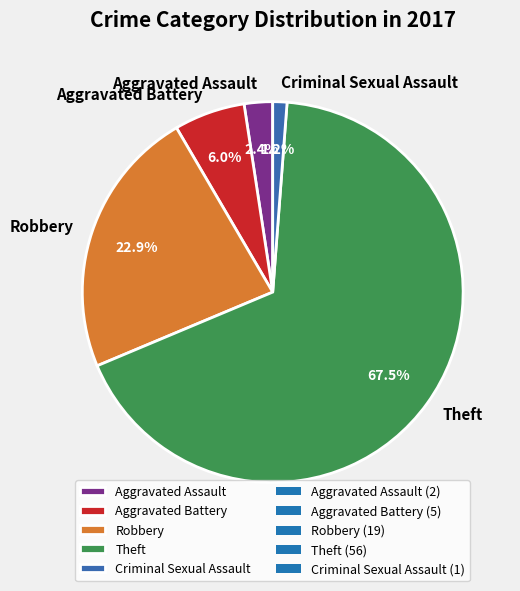

To the nearest percent, what is the difference between the largest and smallest slice percentages?

66%